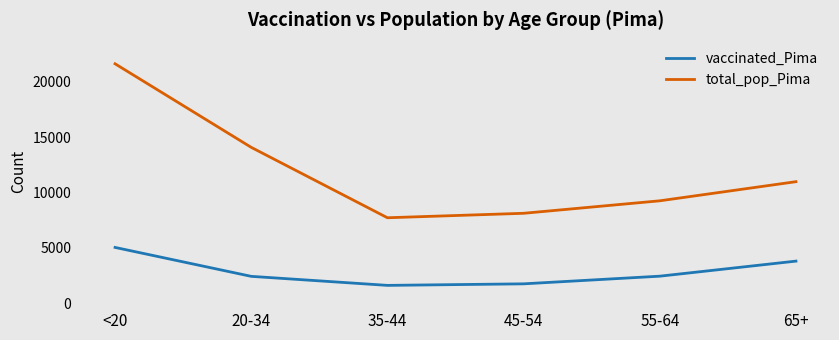

How many categories are shown in the chart?

6